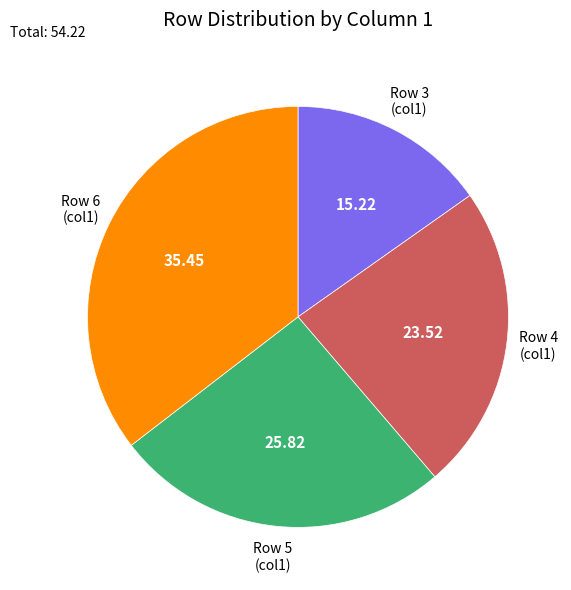

Approximately how many times larger is the value at Row 5 compared to Row 6?

0.7